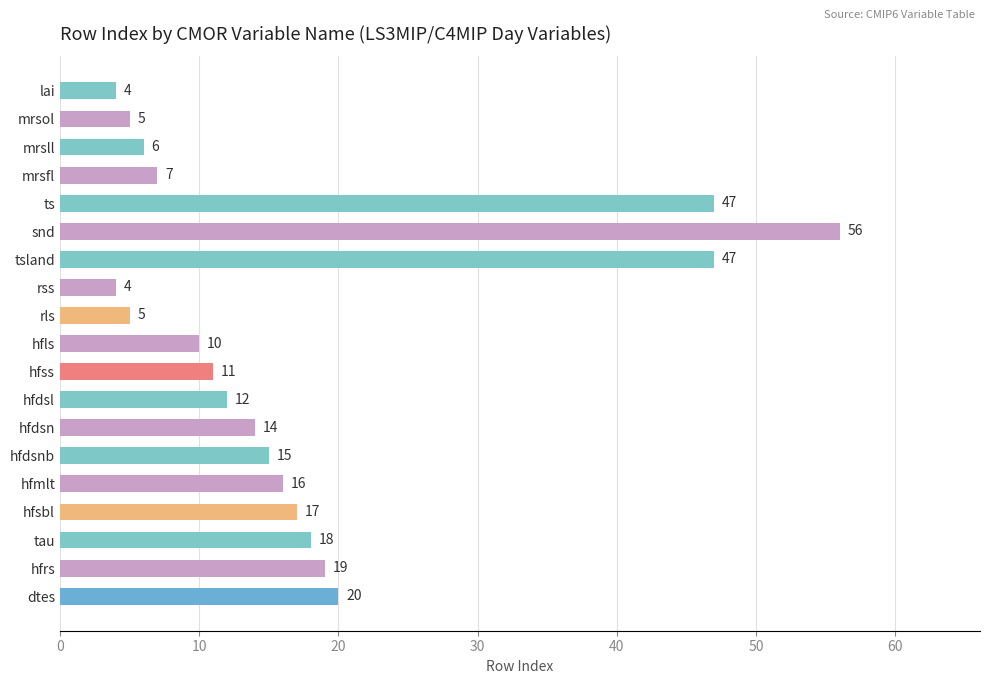

How many bars are there in total?

19